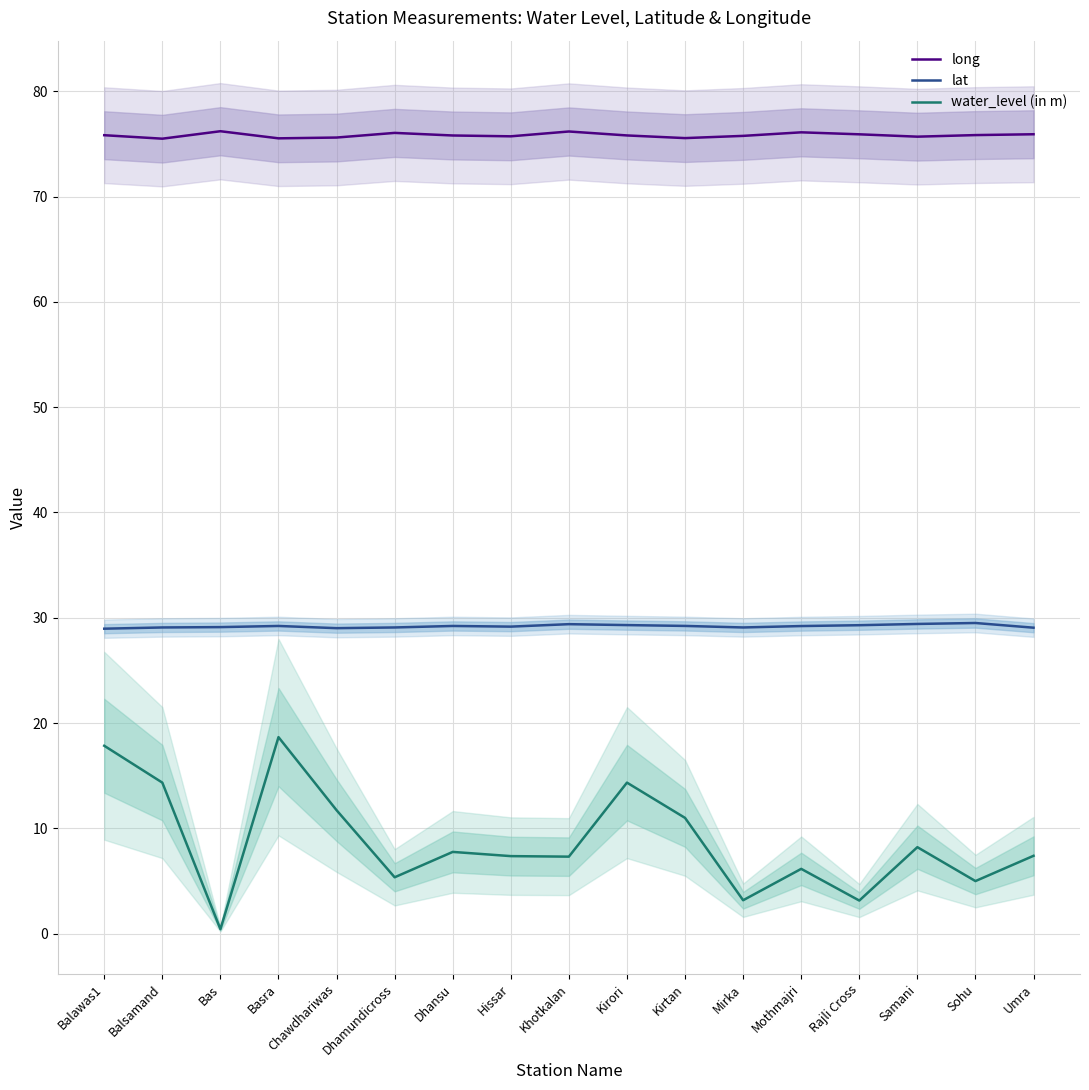

What is the average value of the long series?

75.8